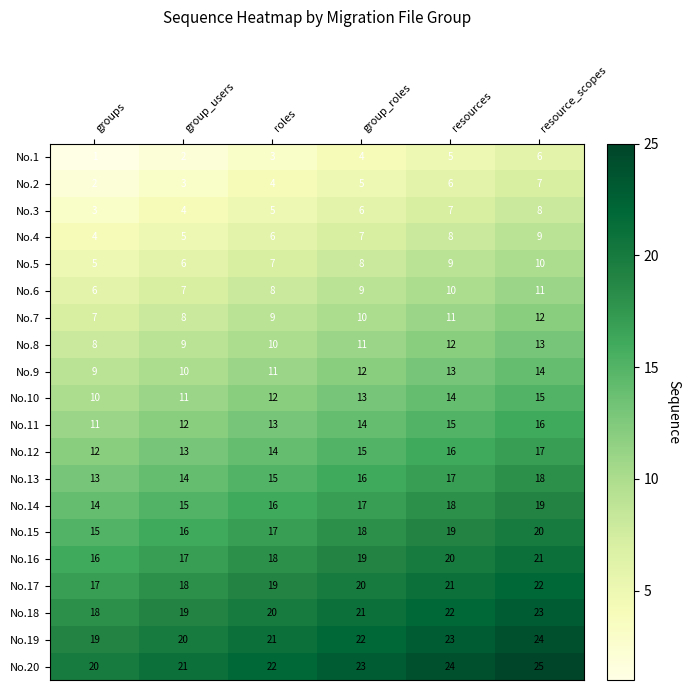

Which series has the largest total across all categories?

No.20